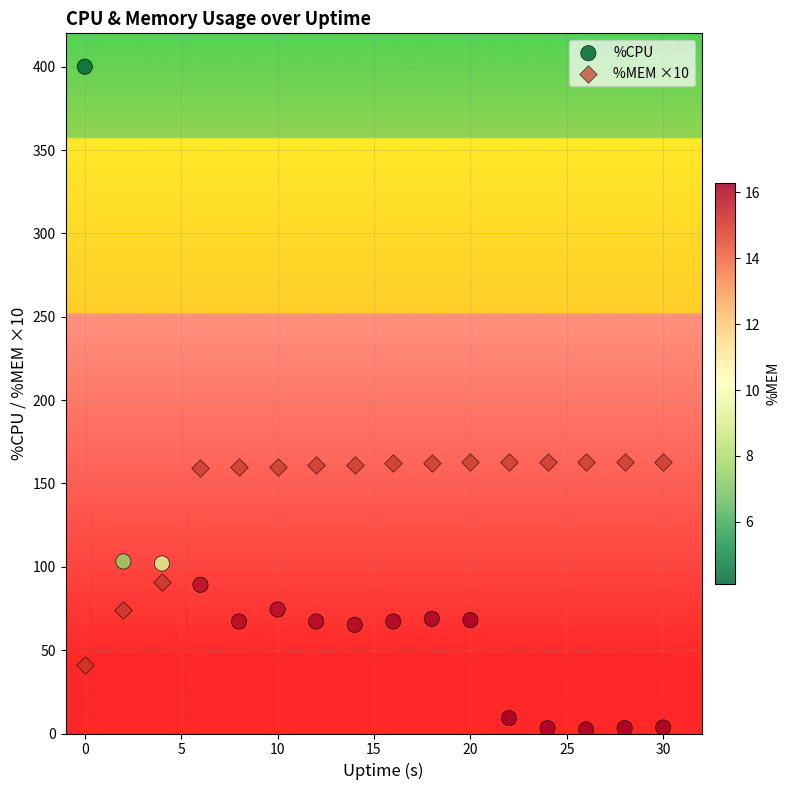

What are all the series names shown in the legend?

%CPU, %MEM ×10